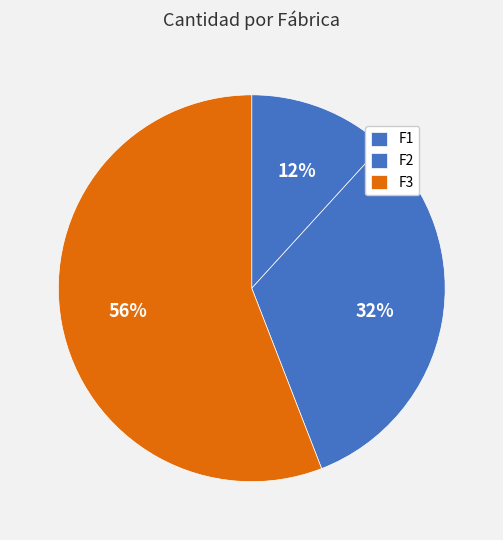

How many slices are in this pie chart?

3